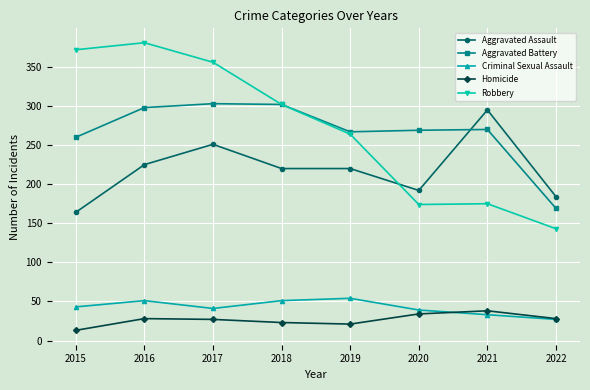

What is the difference between the highest and lowest values at 2019?

246